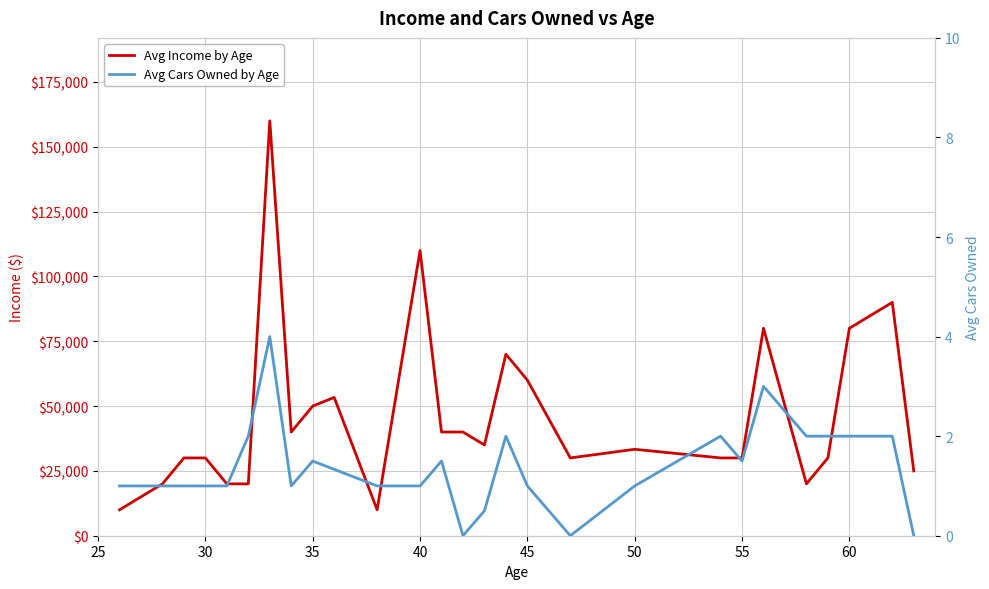

What is the sum of all Avg Cars Owned by Age values?

37.3